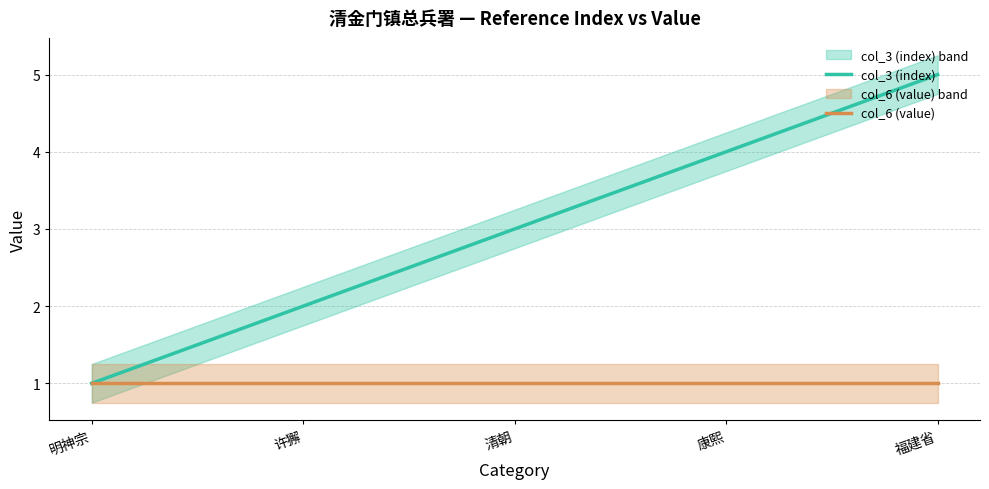

True or false: col_3 (index) and col_6 (value) intersect in this chart.

False